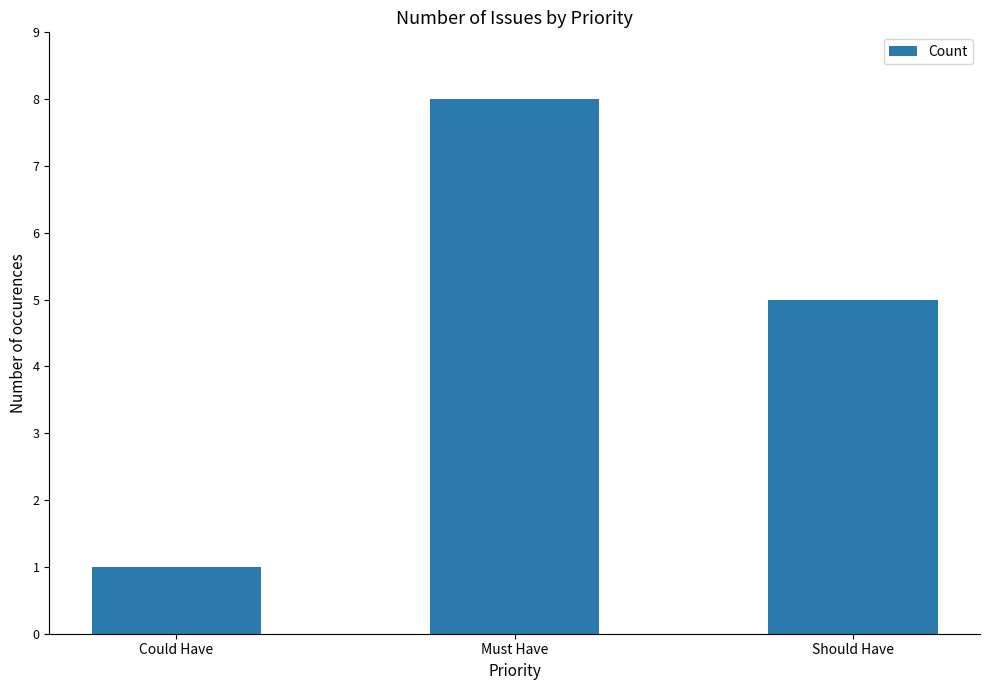

What is the label of the 3rd bar from the left?

Should Have